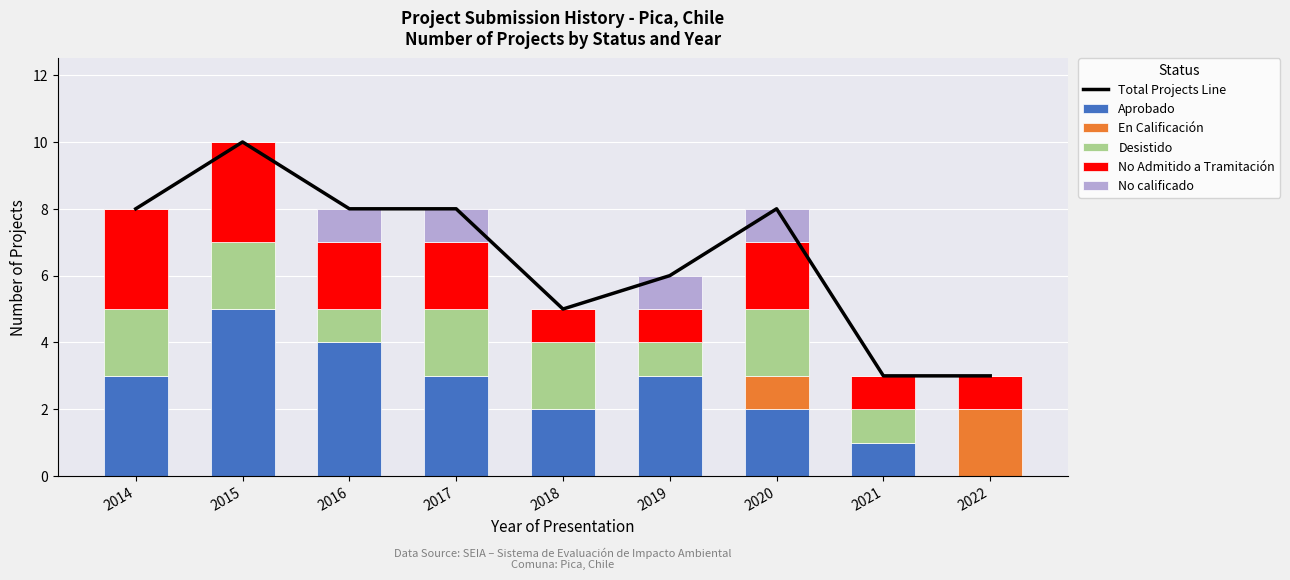

The Aprobado series shows 4 at 2019. True or false?

False